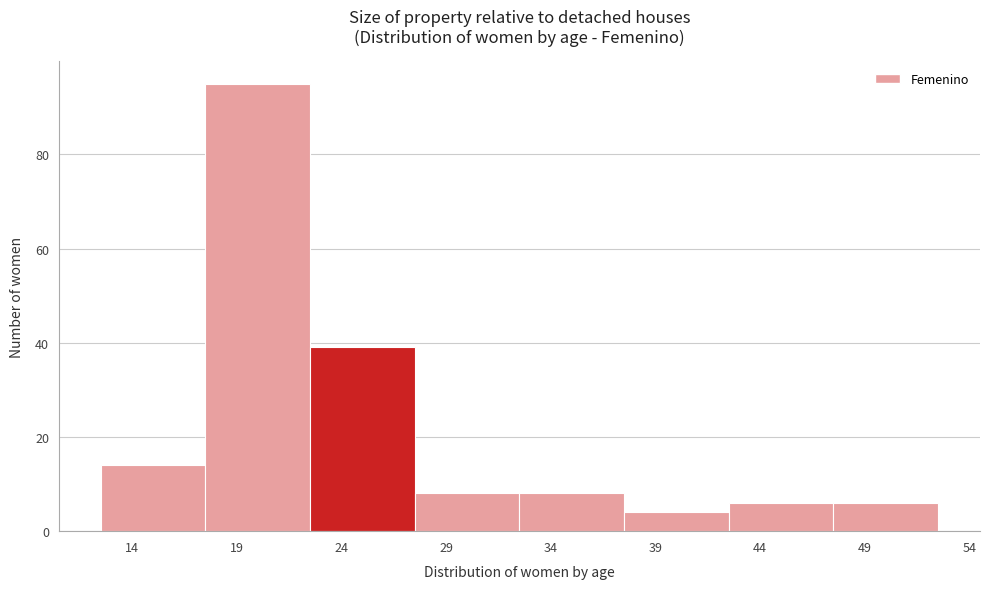

Reading left to right, transcribe this chart: for each bar, give the range it covers on the x-axis and its height. The values are not printed on the chart, so give them approximately, as read against the axis.

12.5 to 17.5: 14
17.5 to 22.5: 96
22.5 to 27.5: 40
27.5 to 32.5: 8
32.5 to 37.5: 8
37.5 to 42.5: 4
42.5 to 47.5: 6
47.5 to 52.5: 6